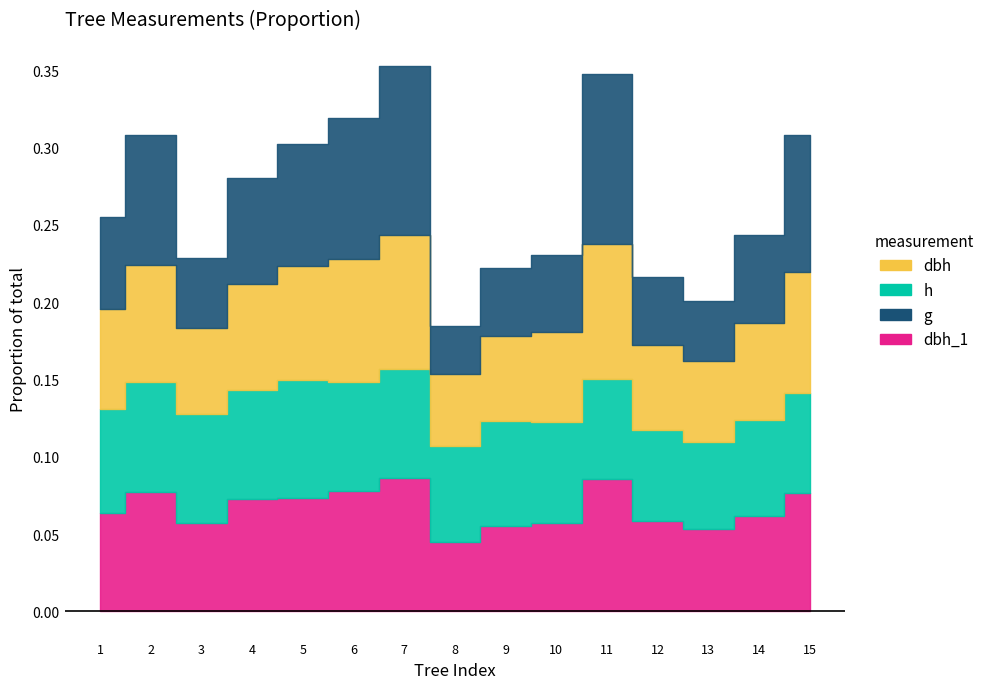

Which label corresponds to the largest value in the chart?

7